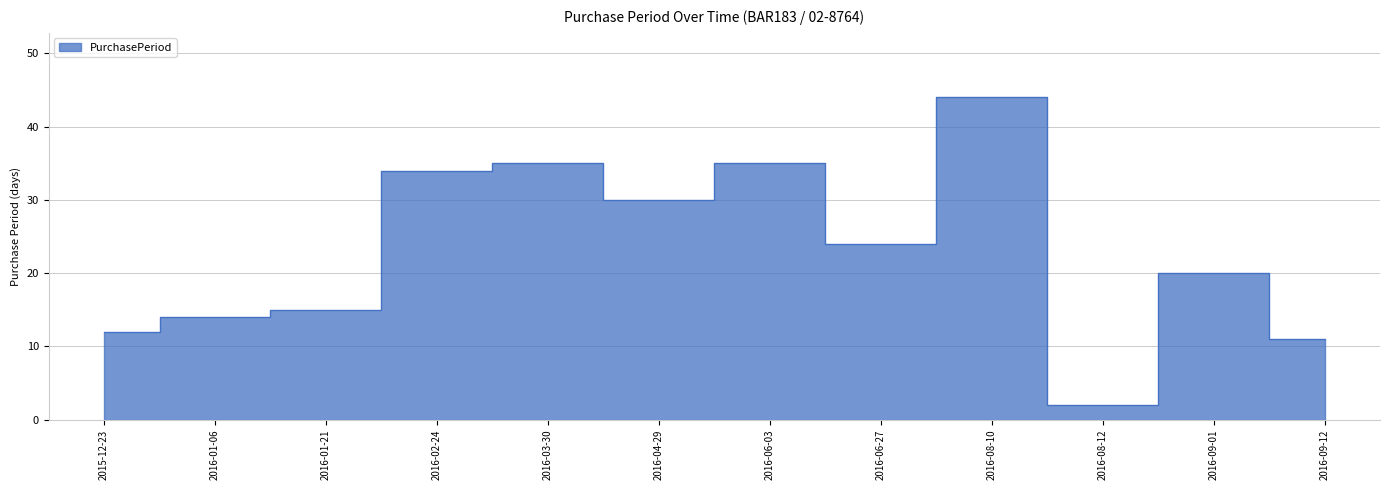

The chart shows a value of 55 at 2016-02-24. True or false?

False